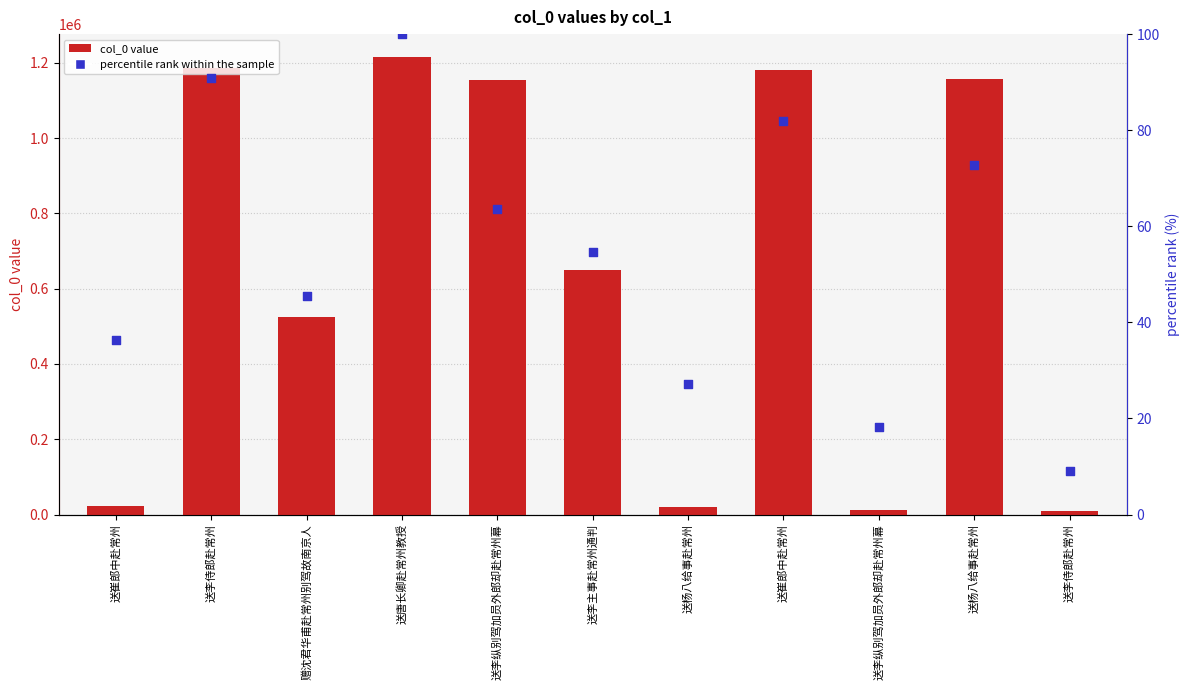

Which series has the largest Y range (max minus min)?

col_0 value